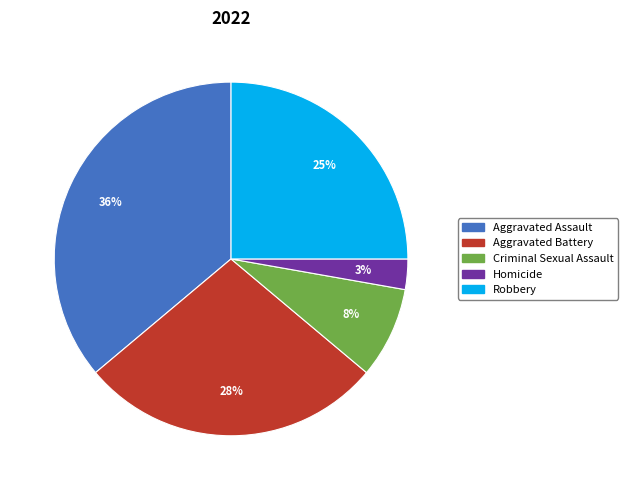

What is the ratio of the value at Homicide to the value at Robbery?

0.1